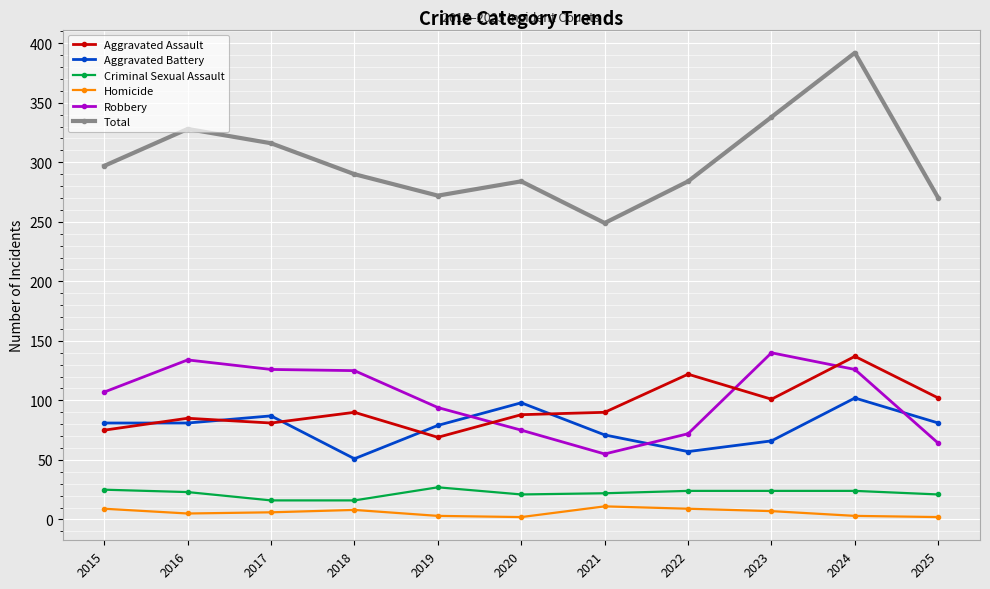

True or false: Aggravated Battery and Robbery cross at least once.

True